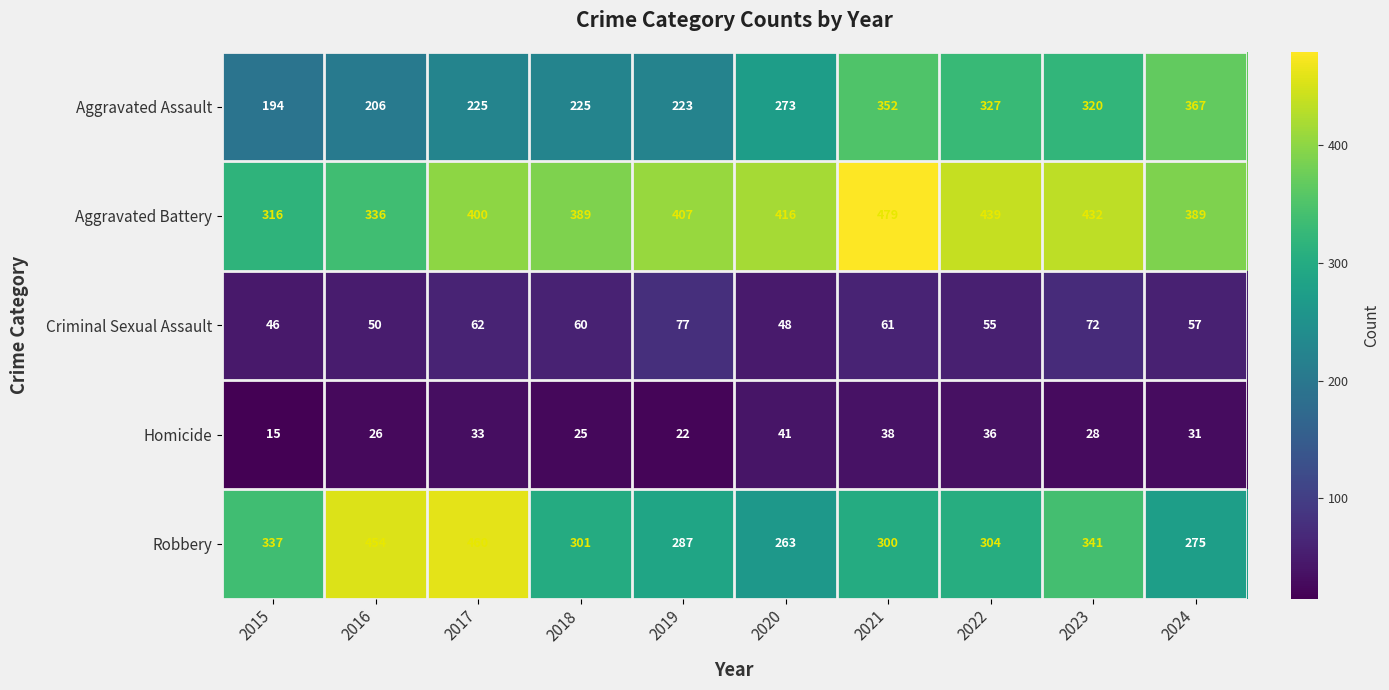

Rank the series by their maximum value, from lowest to highest.

Homicide, Criminal Sexual Assault, Aggravated Assault, Robbery, Aggravated Battery